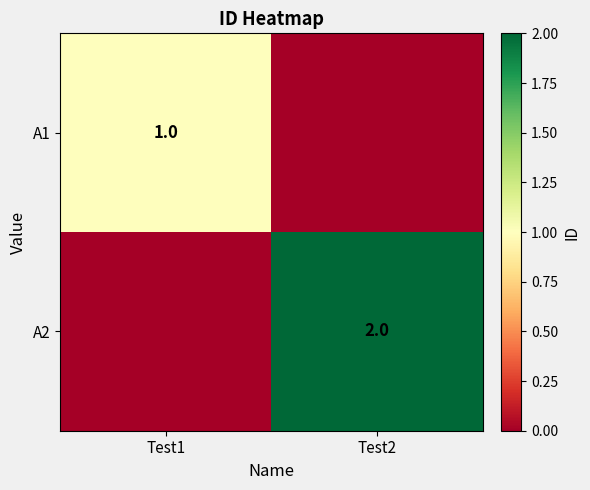

What is the spread (max minus min) of values at Test2?

2